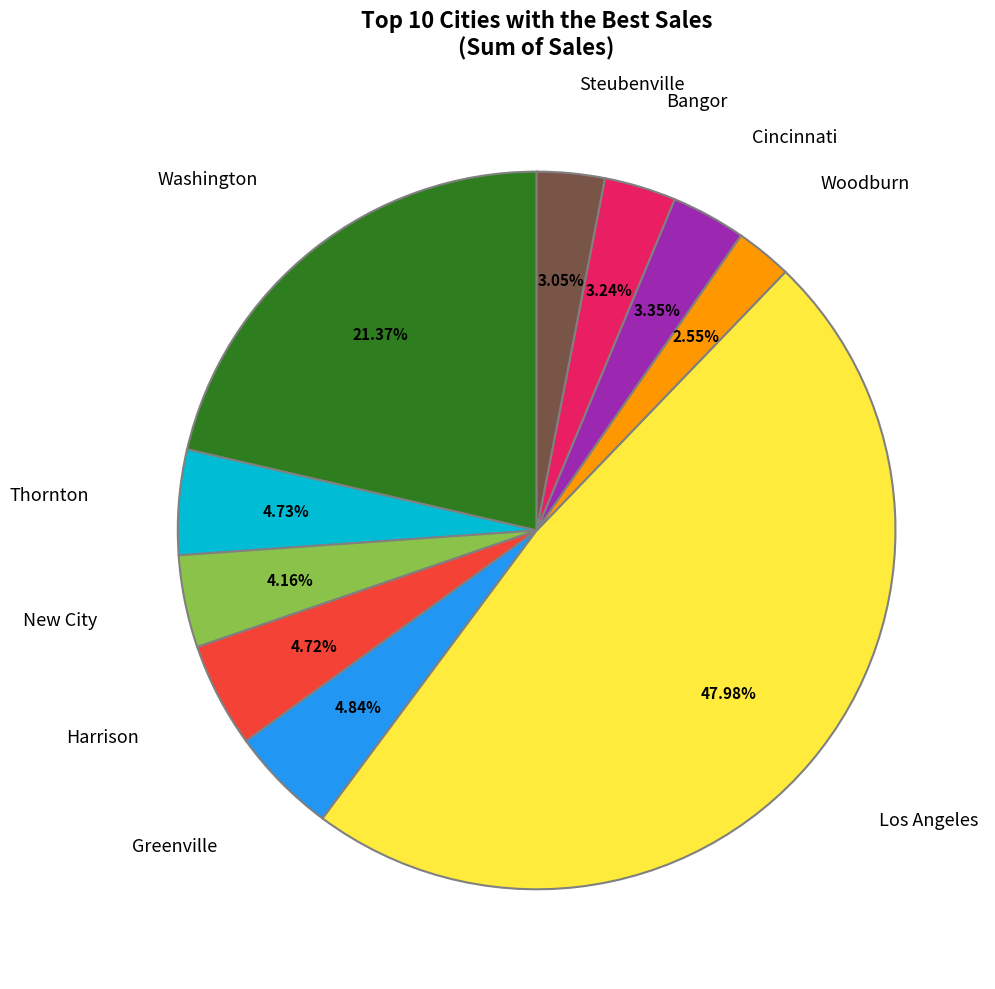

Does any single category account for the majority?

No